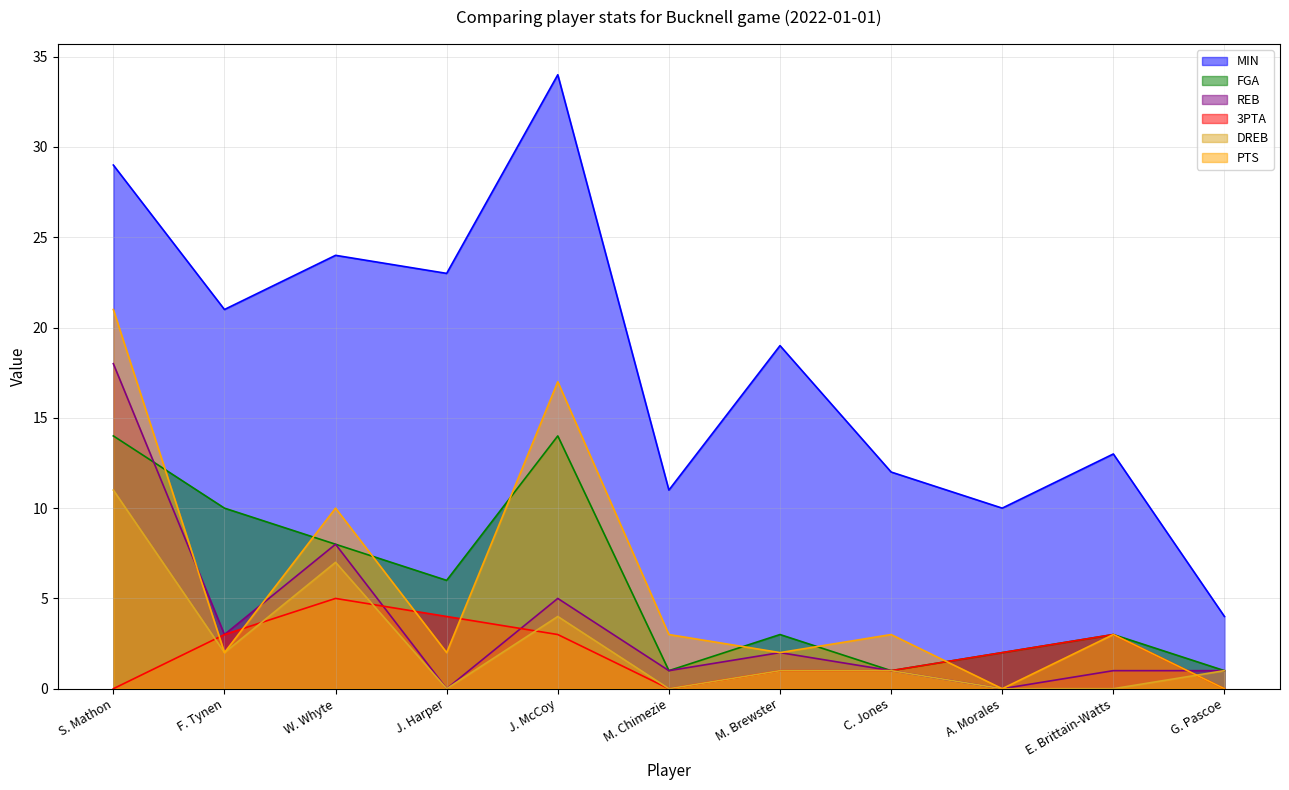

Reading left to right, transcribe all the data shown in this chart.

MIN: 29	21	24	23	34	11	19	12	10	13	4
FGA: 14	10	8	6	14	1	3	1	2	3	1
REB: 18	3	8	0	5	1	2	1	0	1	1
3PTA: 0	3	5	4	3	0	1	1	2	3	0
DREB: 11	2	7	0	4	0	1	1	0	0	1
PTS: 21	2	10	2	17	3	2	3	0	3	0